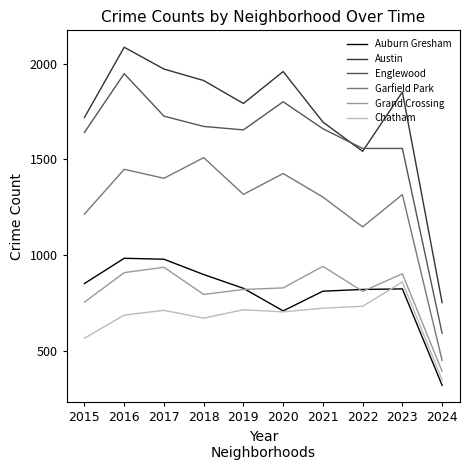

What is the difference between the maximum and minimum values in the Chatham series?

512